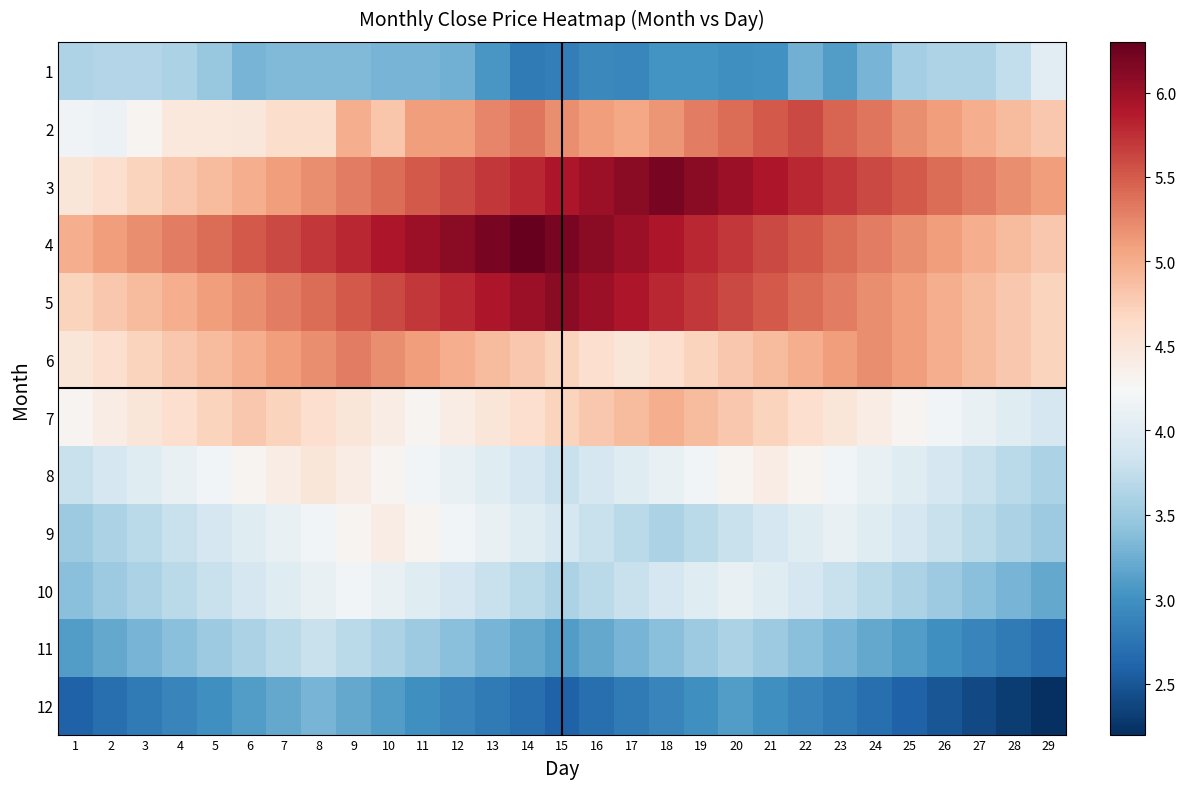

At which category is the sum across all series the highest?

9